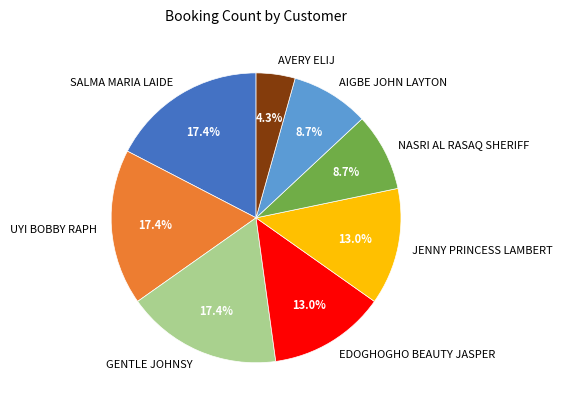

Is SALMA MARIA LAIDE the majority of the pie?

No